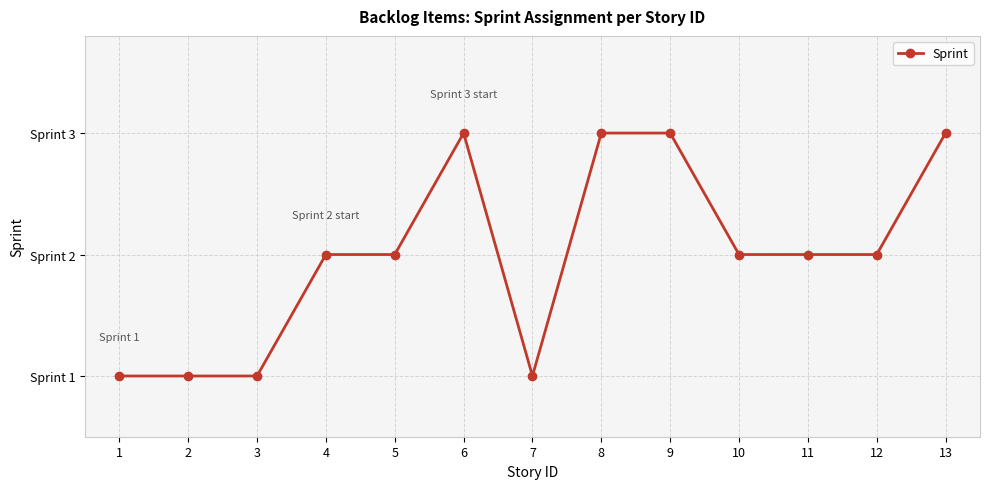

How many values are between 1 and 3?

13